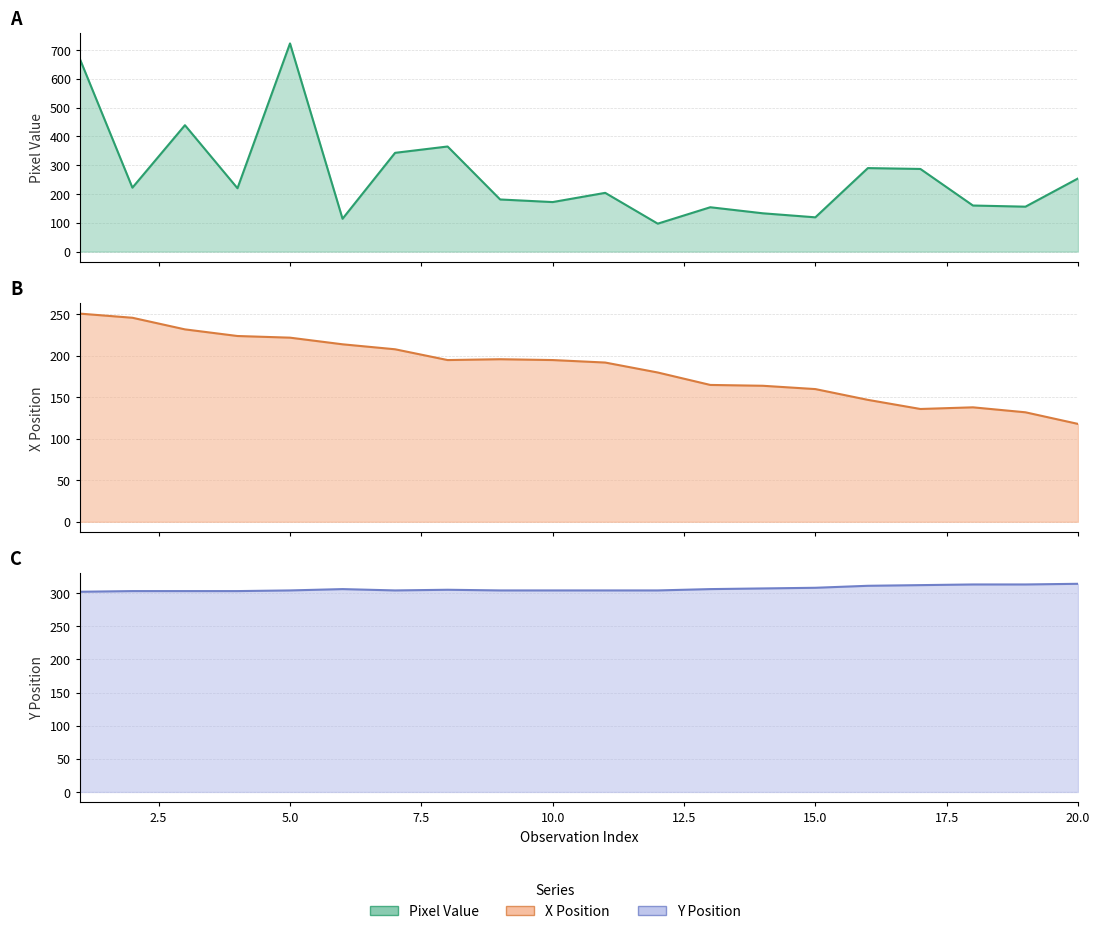

At how many categories does at least one series exceed 462?

2